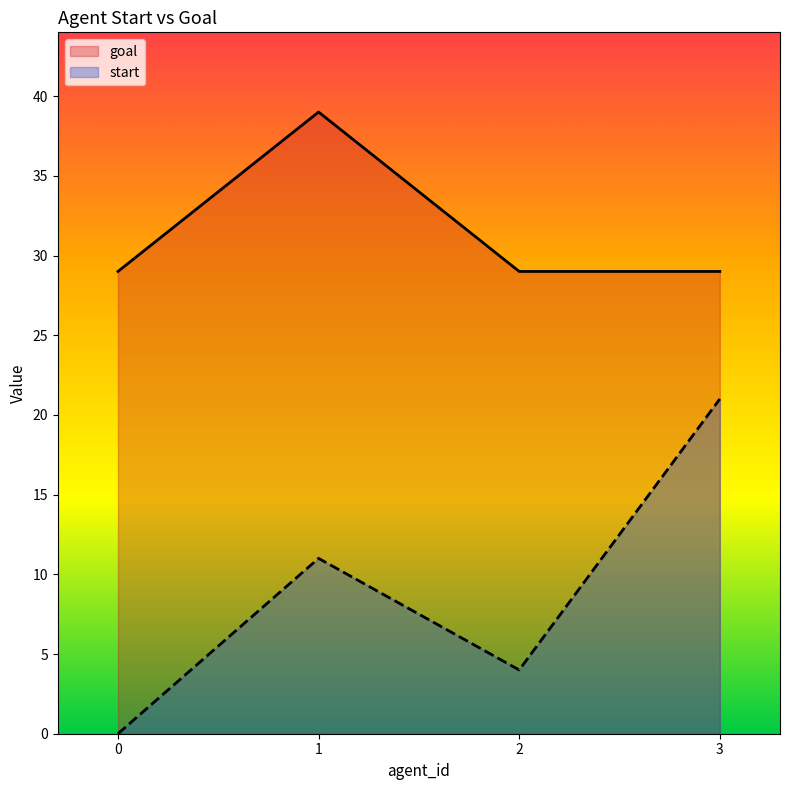

True or false: goal and start intersect in this chart.

False